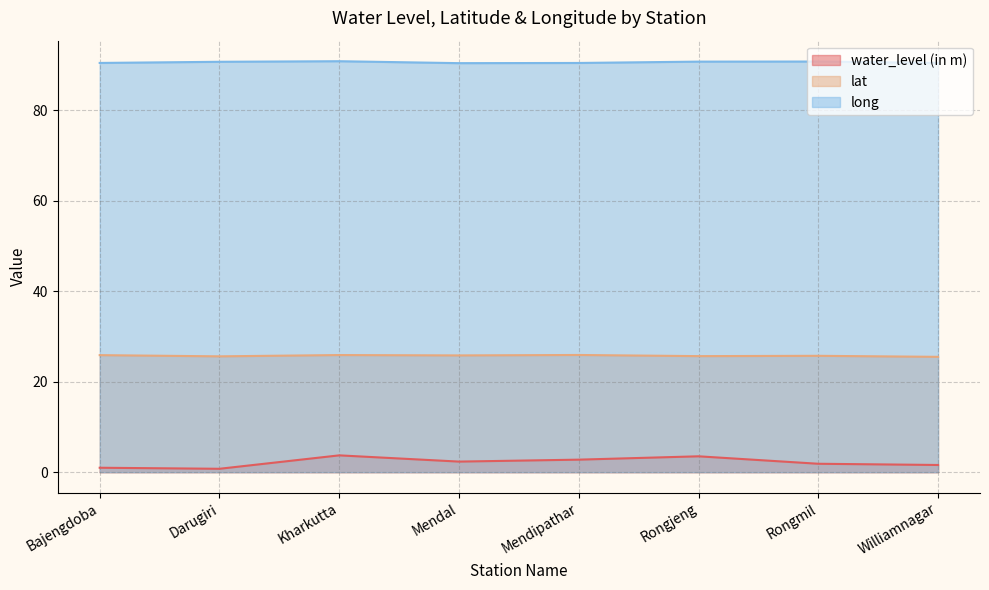

List the series in order of their overall mean, lowest first.

water_level (in m), lat, long